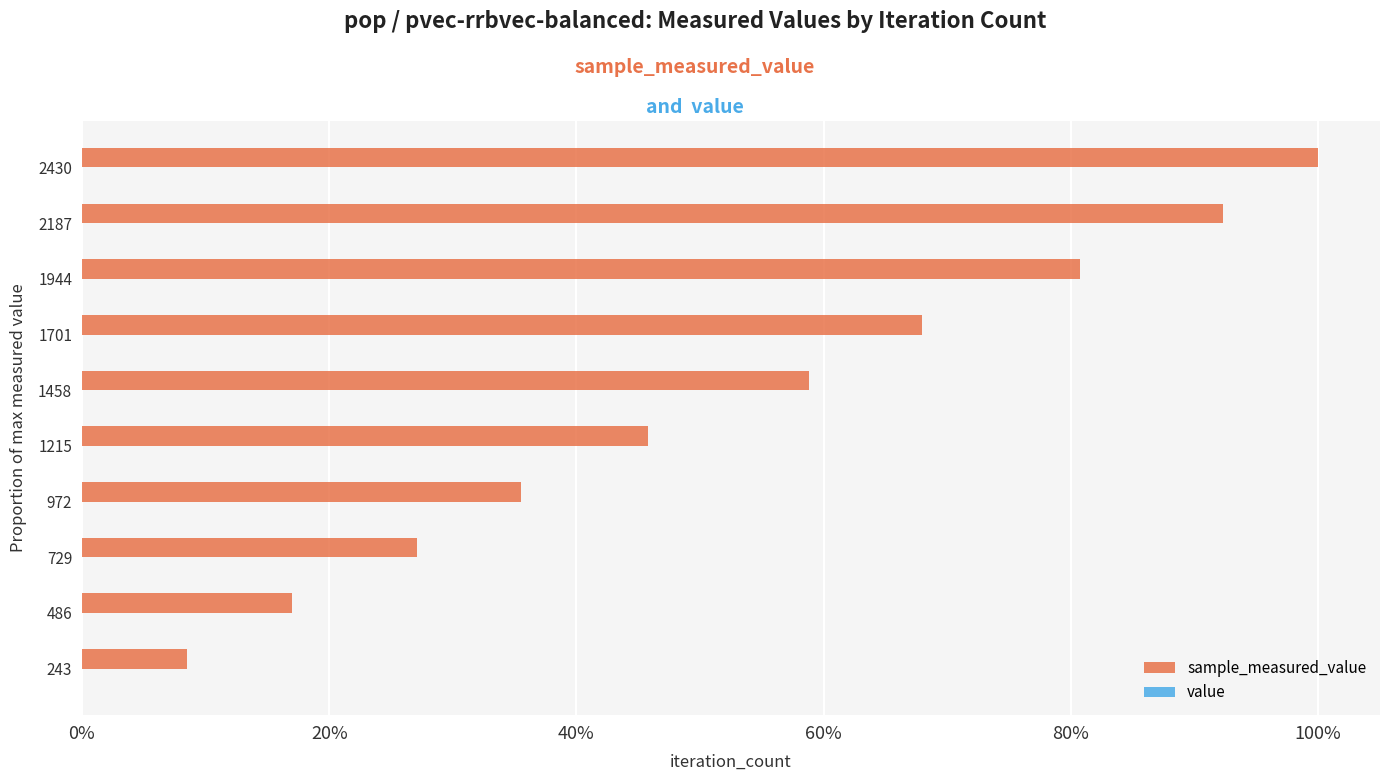

What position from the left is 80%?

5